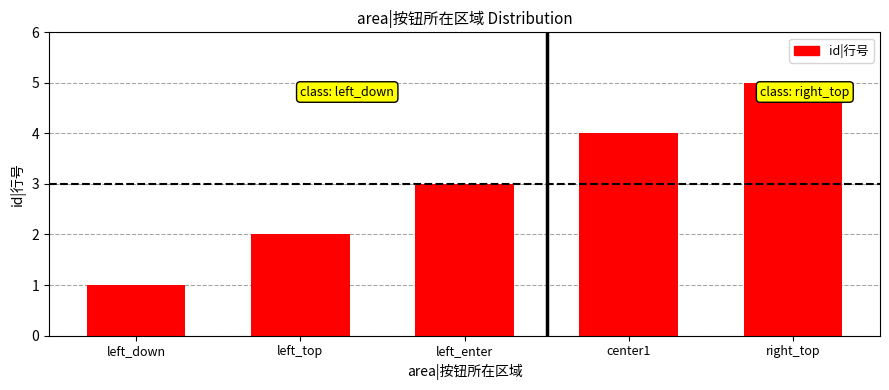

Reading left to right, list all the values displayed in this chart.

left_down=1	left_top=2	left_enter=3	center1=4	right_top=5